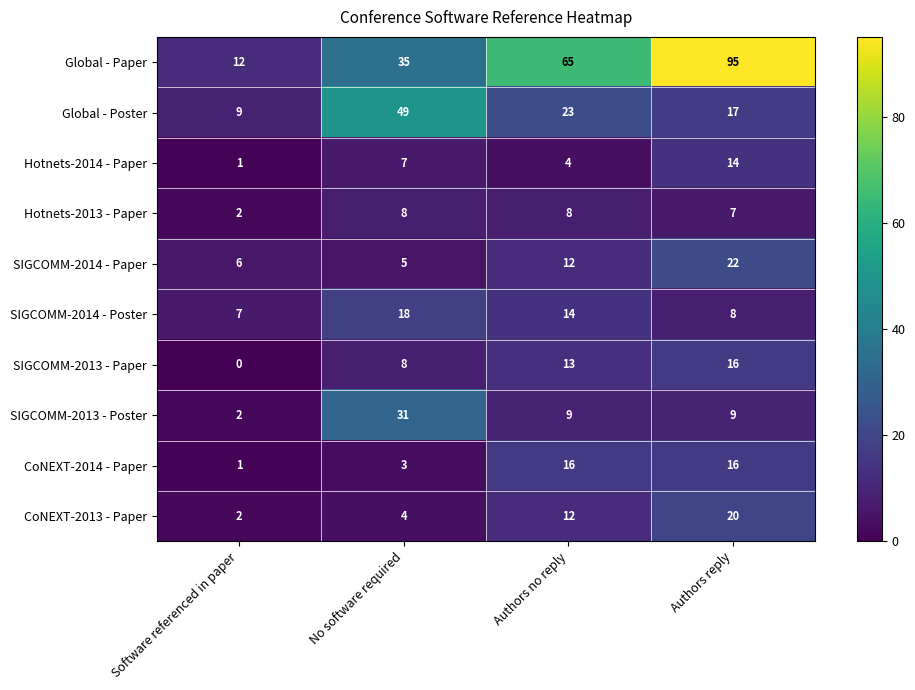

What is the total value across all series at No software required?

168